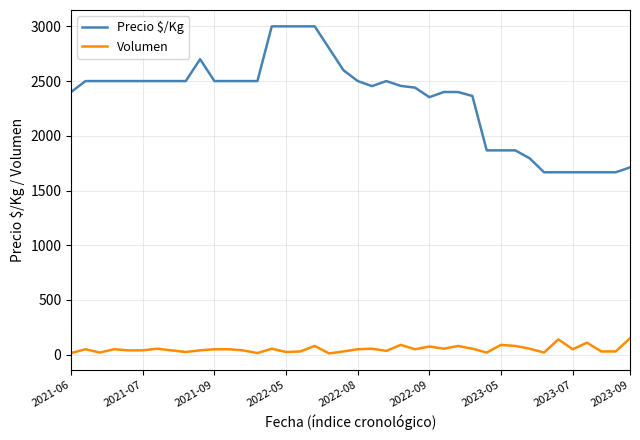

What are all the series names shown in the legend?

Precio $/Kg, Volumen